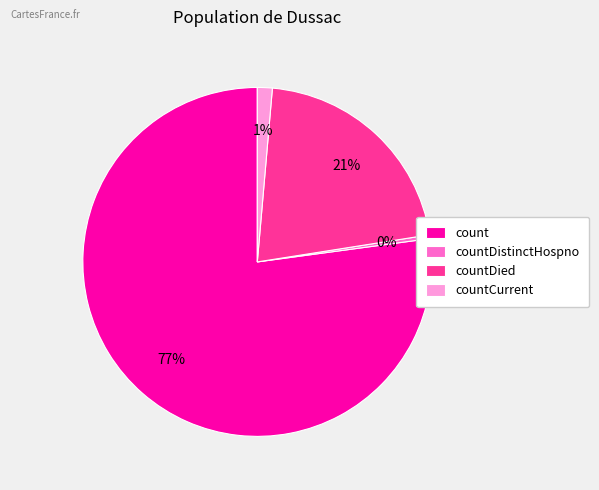

How many segments does this pie chart have?

4